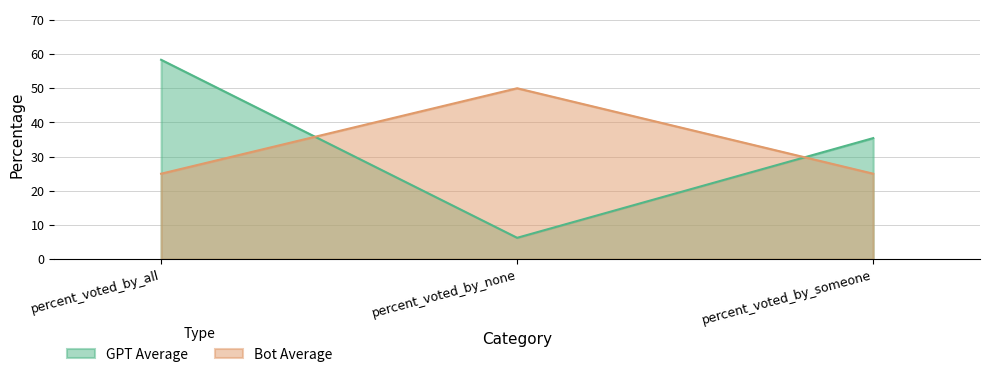

Rank the series by their average value, from lowest to highest.

GPT Average, Bot Average